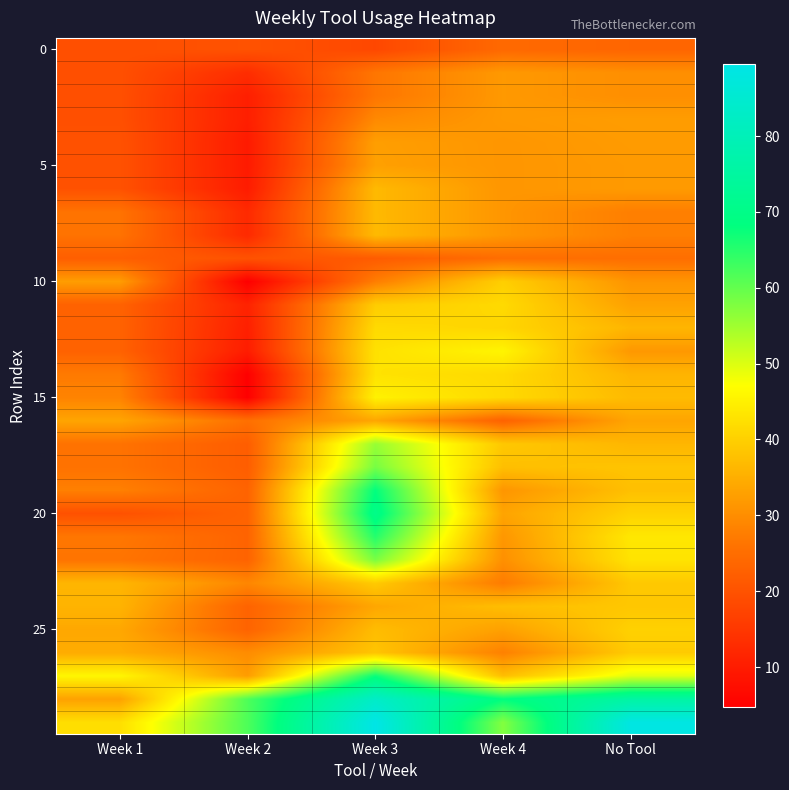

Between Week 2 and Week 3, which is larger?

Week 2